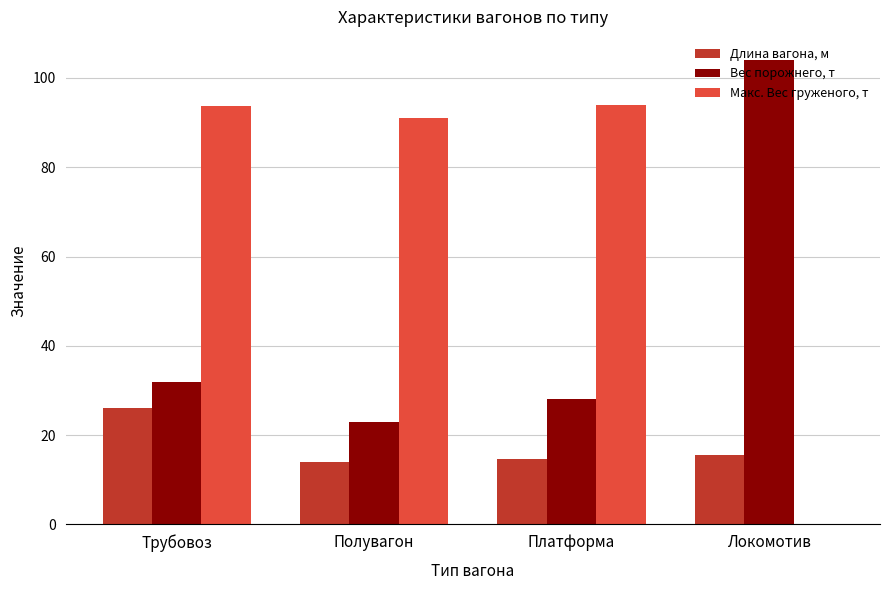

What is the approximate value of Макс. Вес груженого, т at Платформа?

94.0